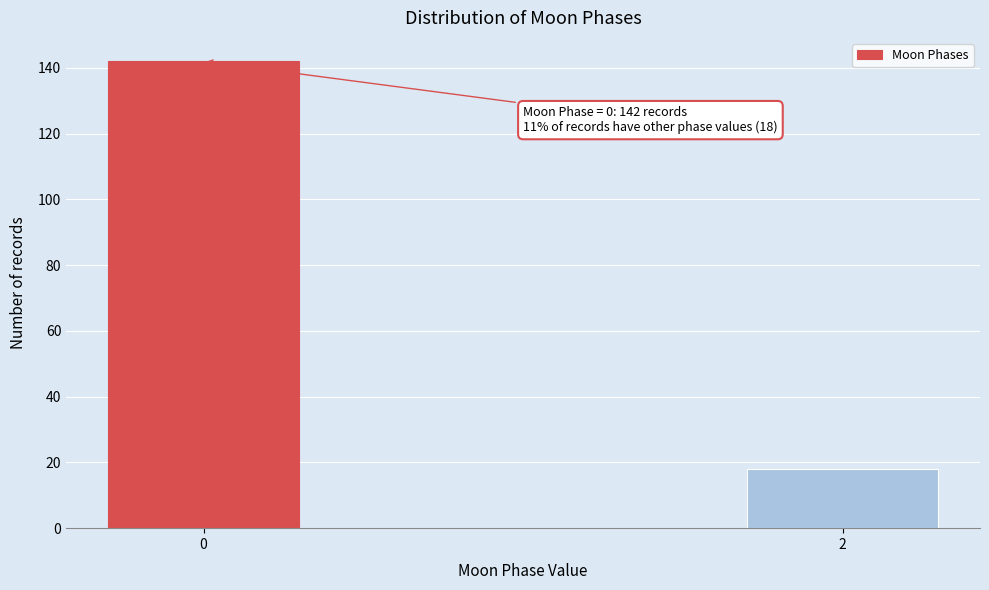

Reading left to right, list all the values displayed in this chart.

142	18